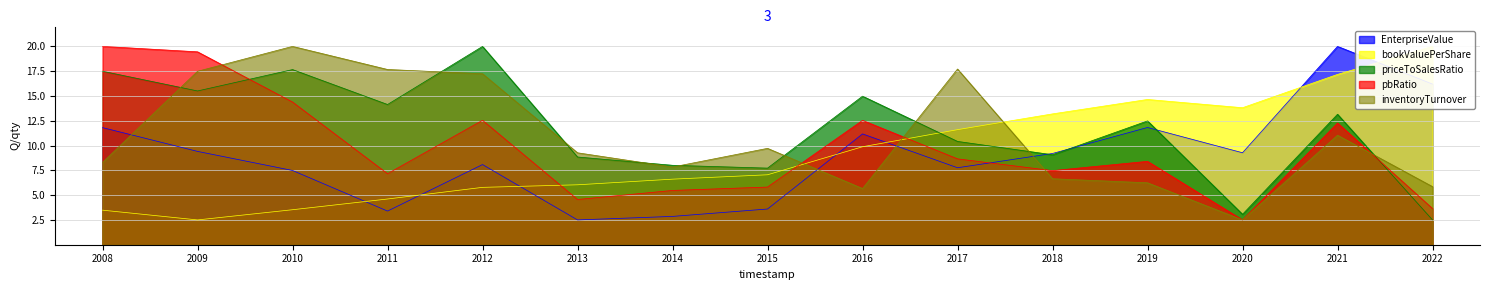

Is the value of inventoryTurnover at 2014 greater than the value of pbRatio at 2019?

No